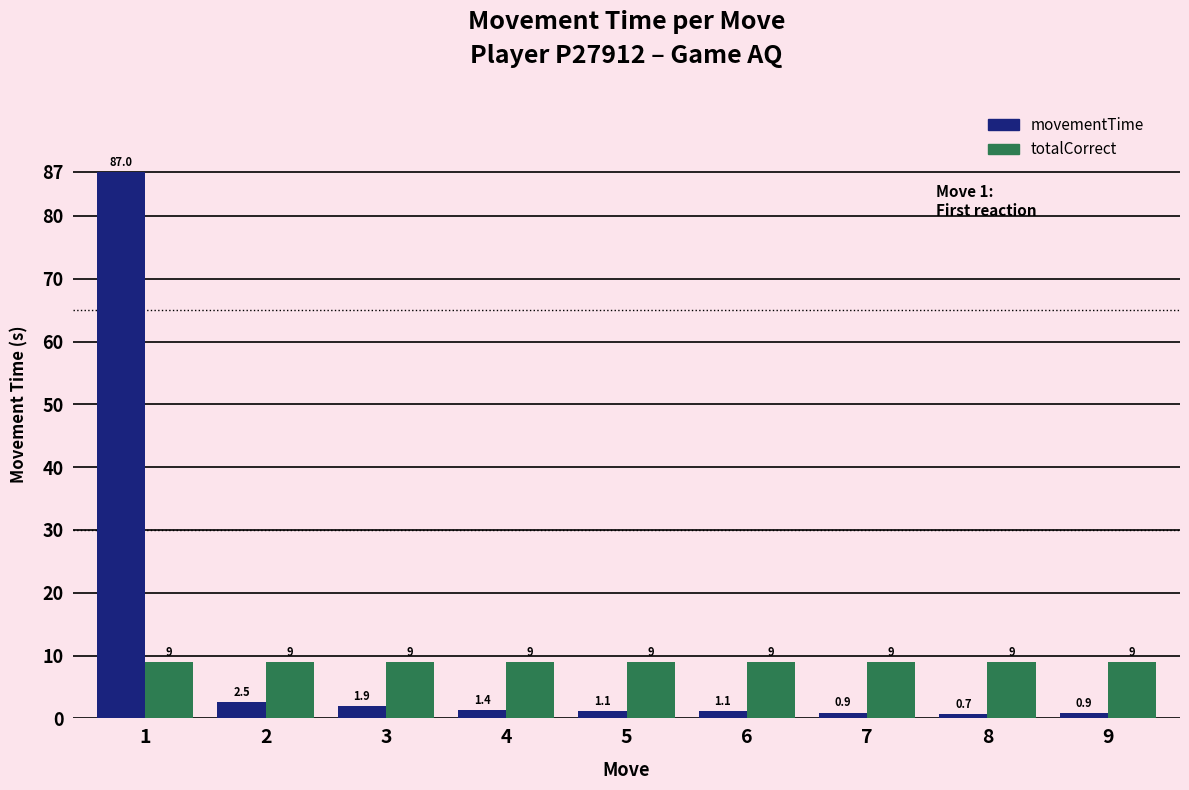

Which series has the largest total across all categories?

movementTime